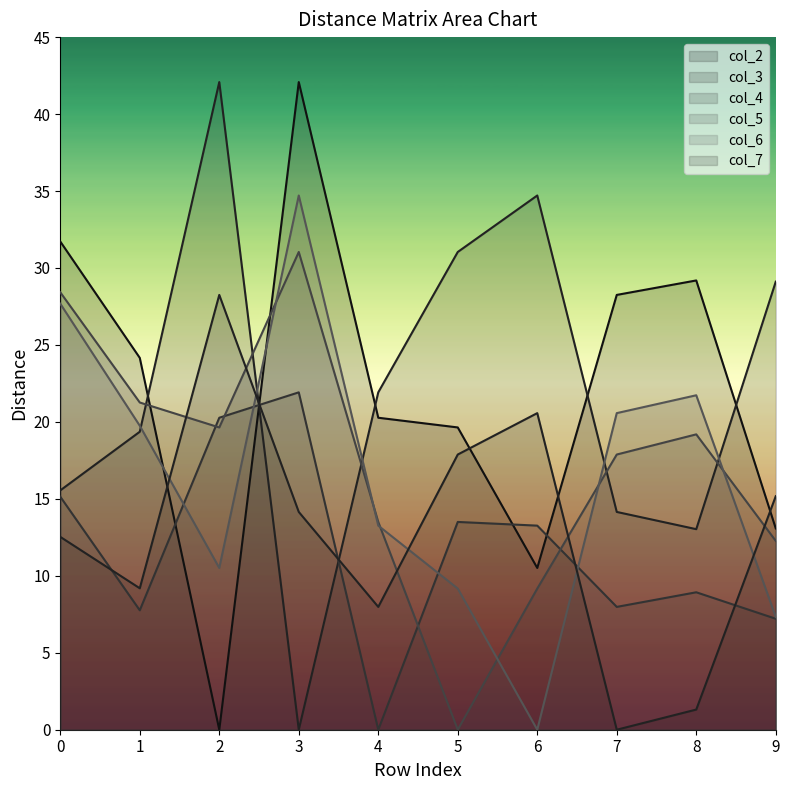

True or false: col_2 and col_5 cross at least once.

True